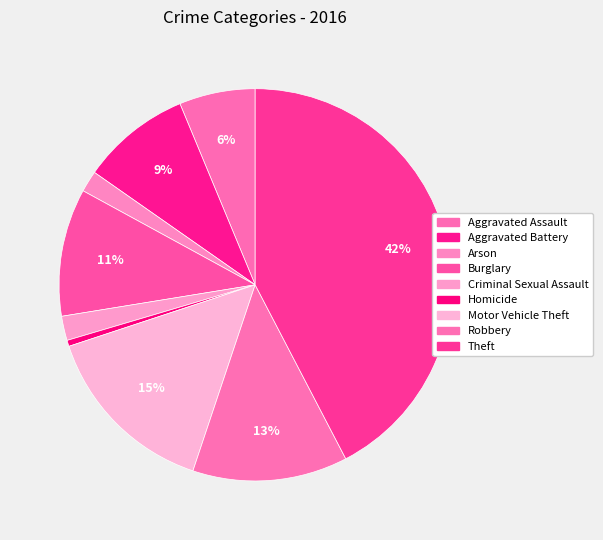

Is Burglary the majority of the pie?

No